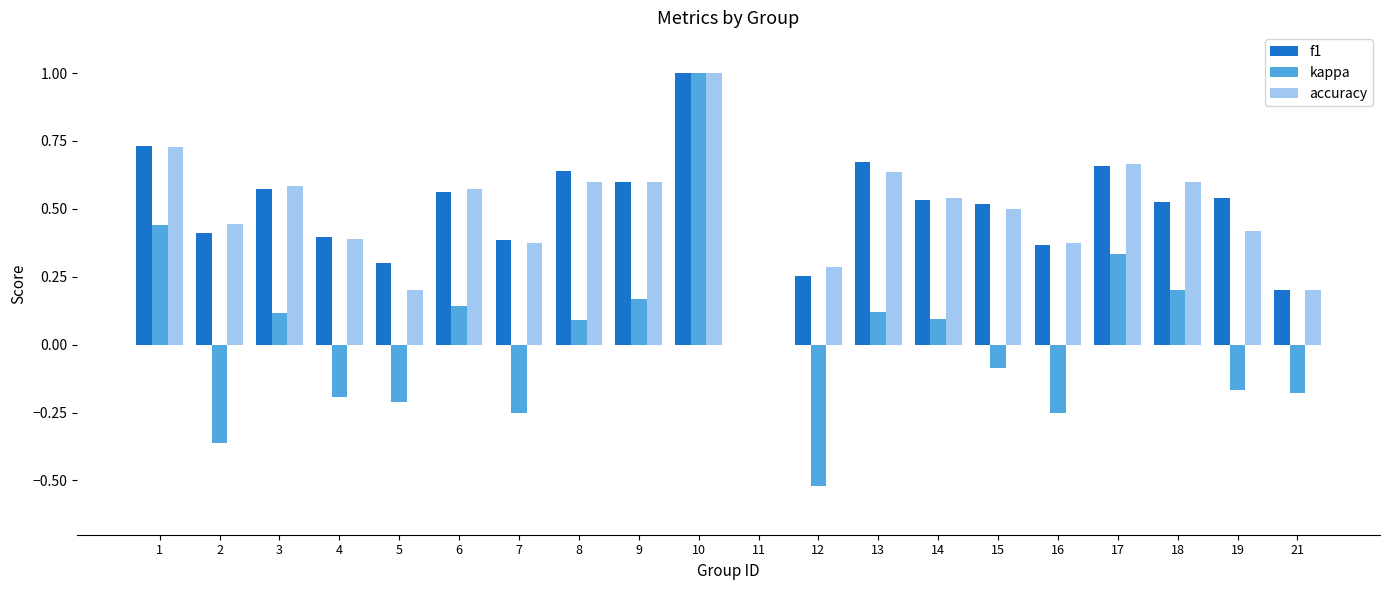

Is the value of kappa at 15 greater than the value of accuracy at 11?

No